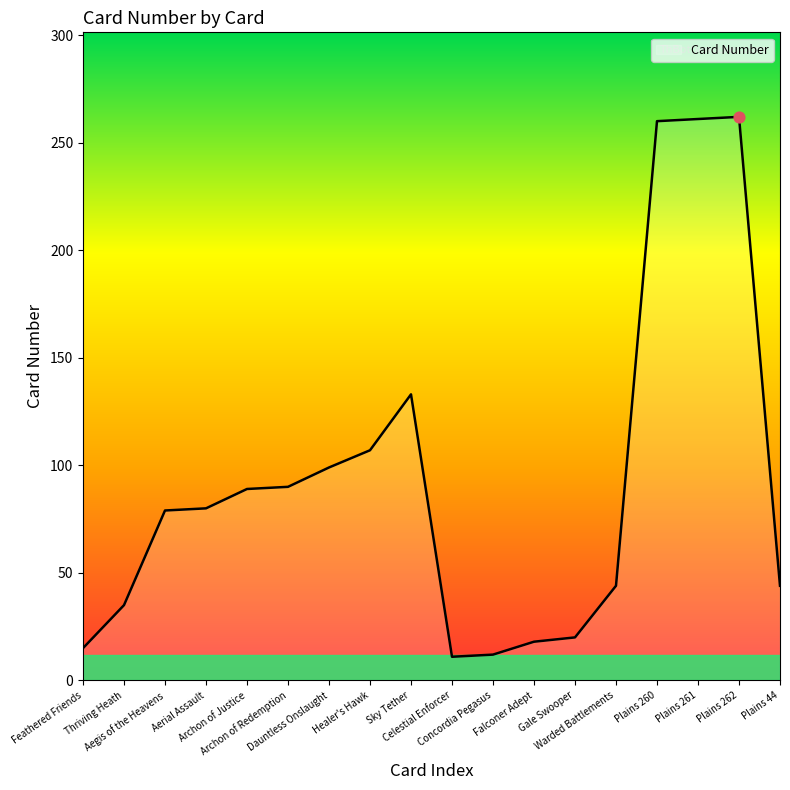

What is the change in value from Feathered Friends to Celestial Enforcer?

-4